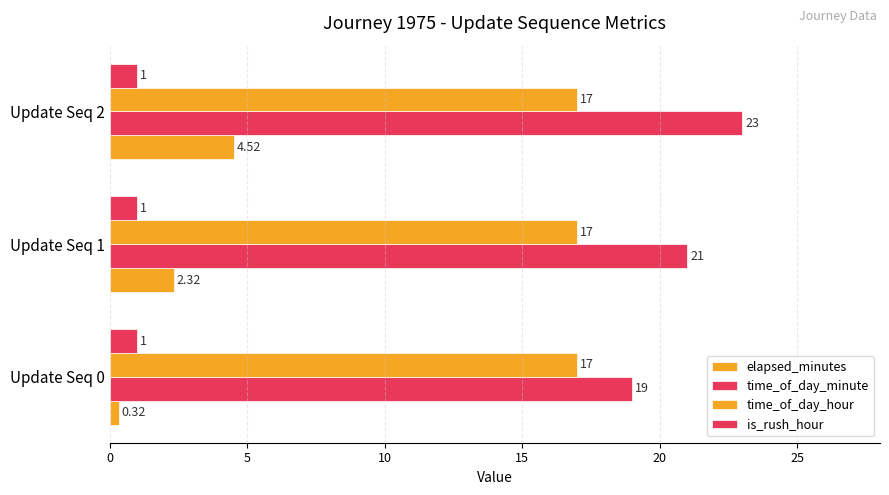

How many distinct data groups are displayed?

4